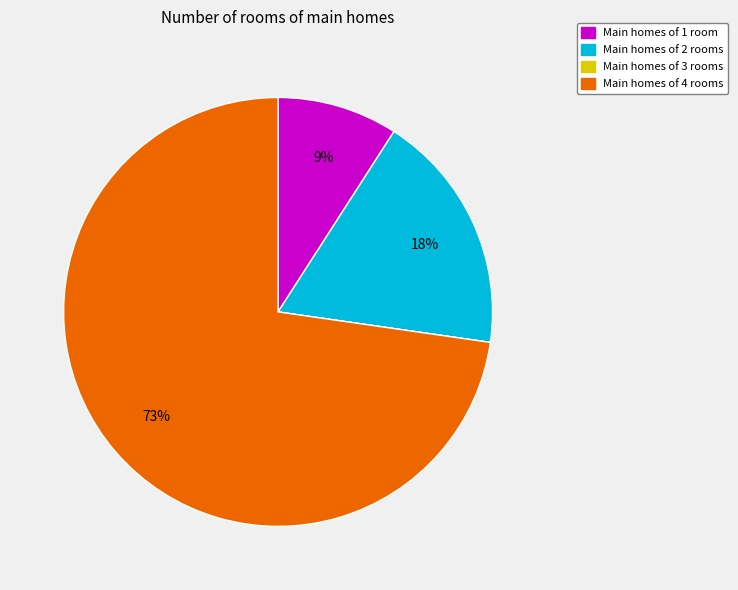

Does any single category account for the majority?

Yes